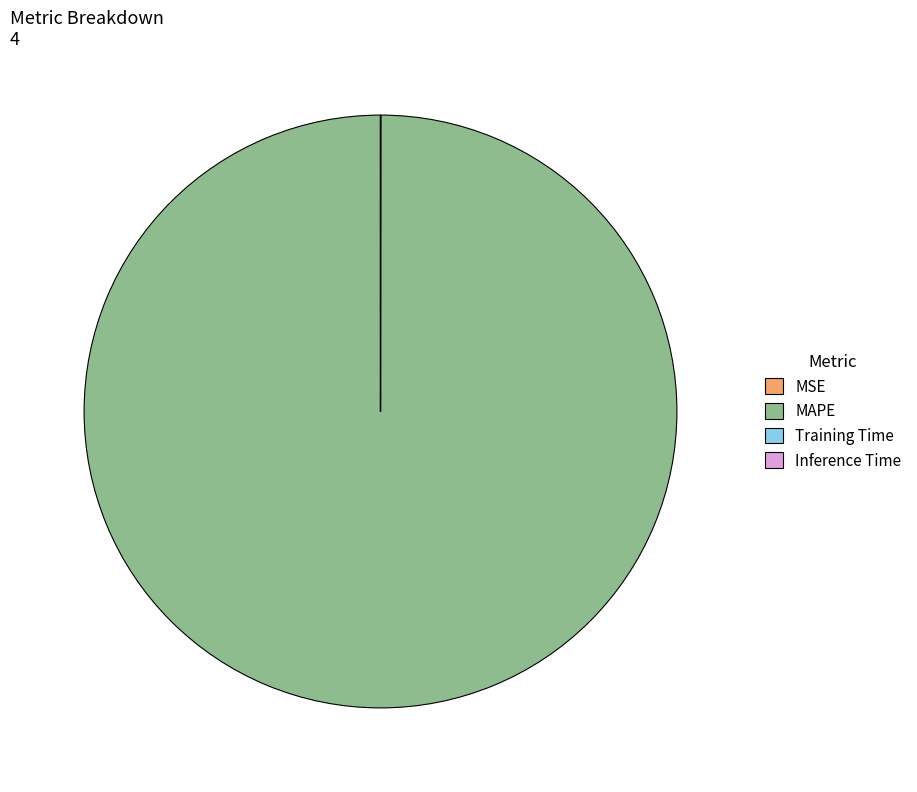

The MAPE slice represents 91% of the pie. True or false?

False